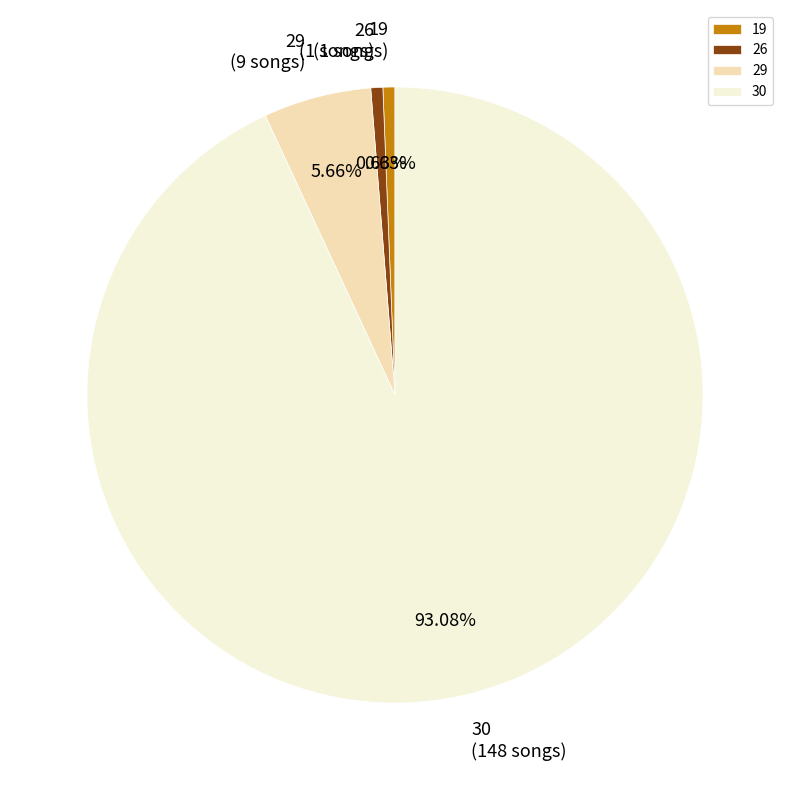

To the nearest percent, what portion does 29 represent?

6%